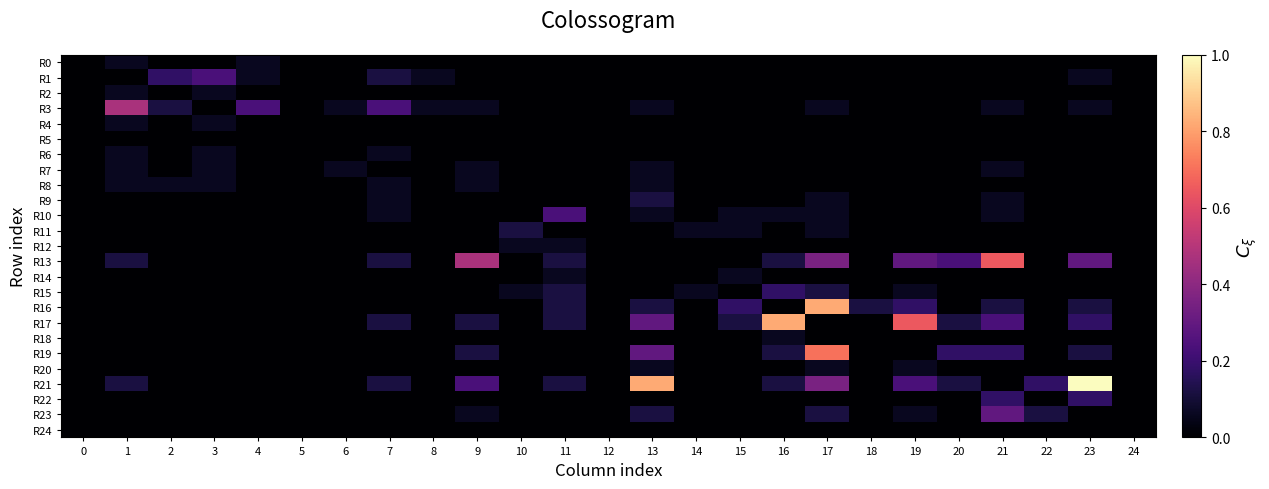

Which series has the widest spread of values?

R21